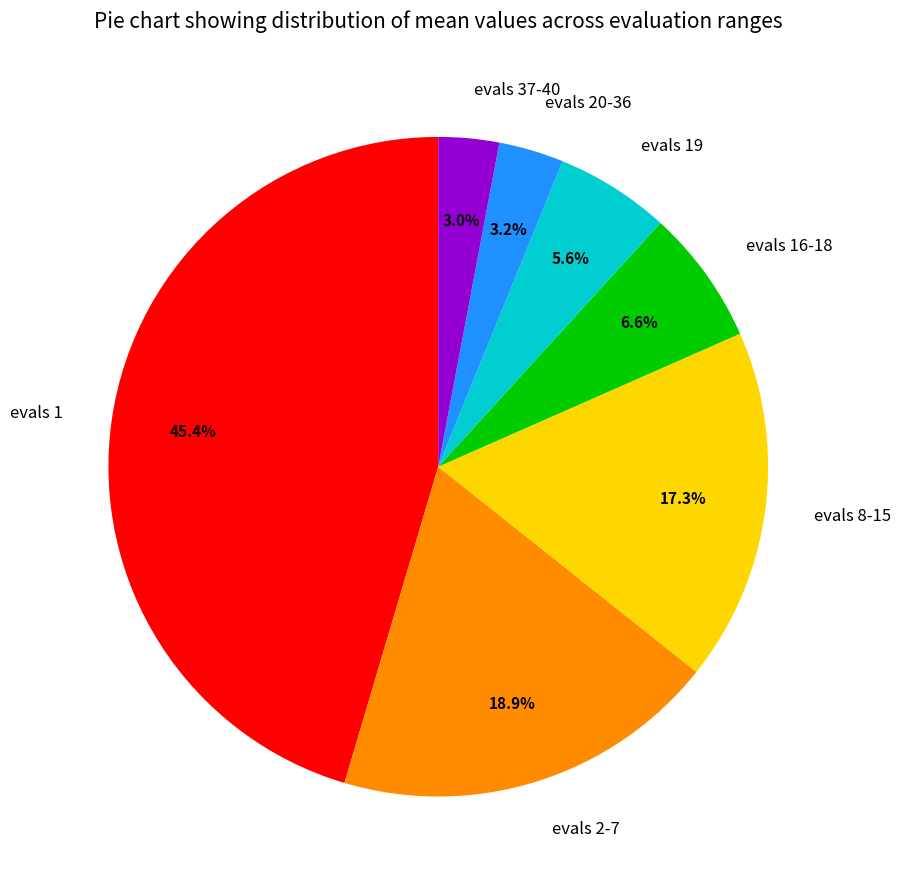

What is the total percentage of evals 20-36 and evals 2-7?

22.1%